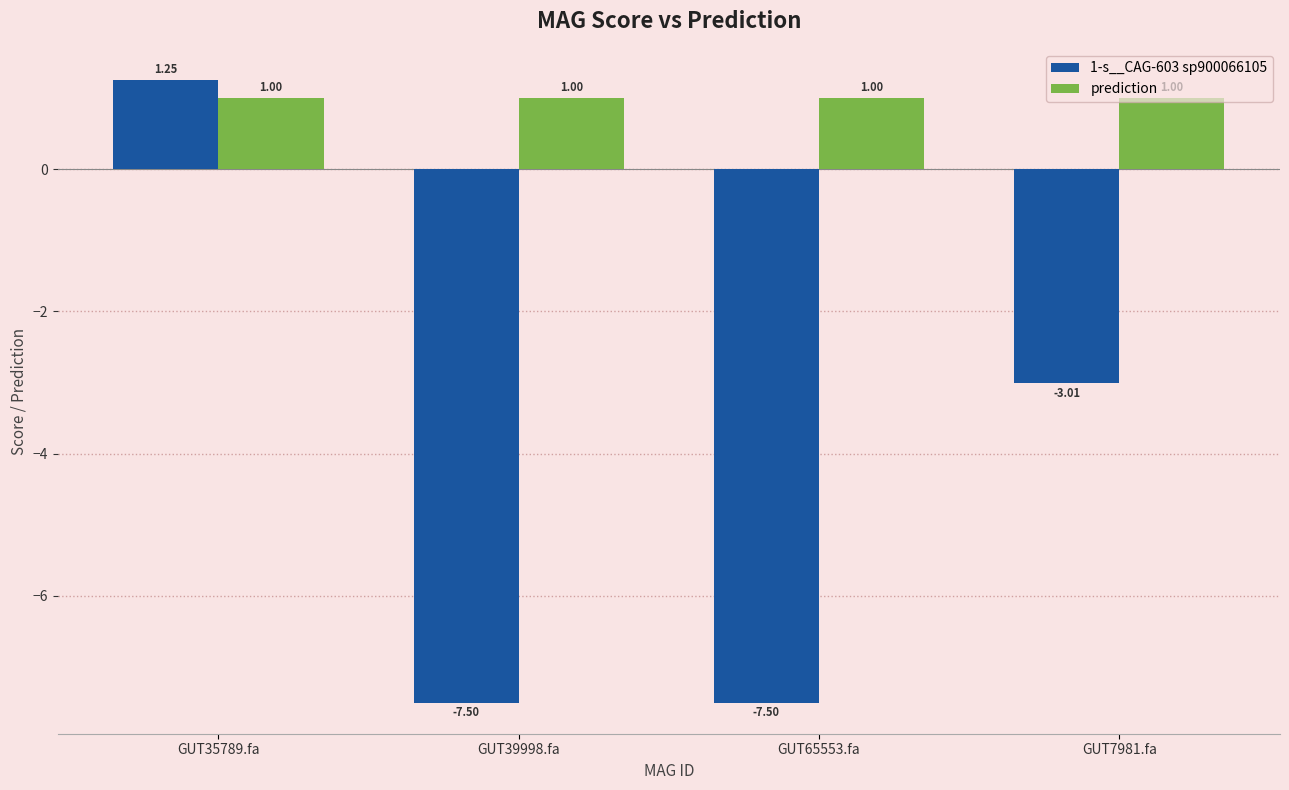

What is the difference between the maximum and second lowest values in the 1-s__CAG-603 sp900066105 series?

8.8